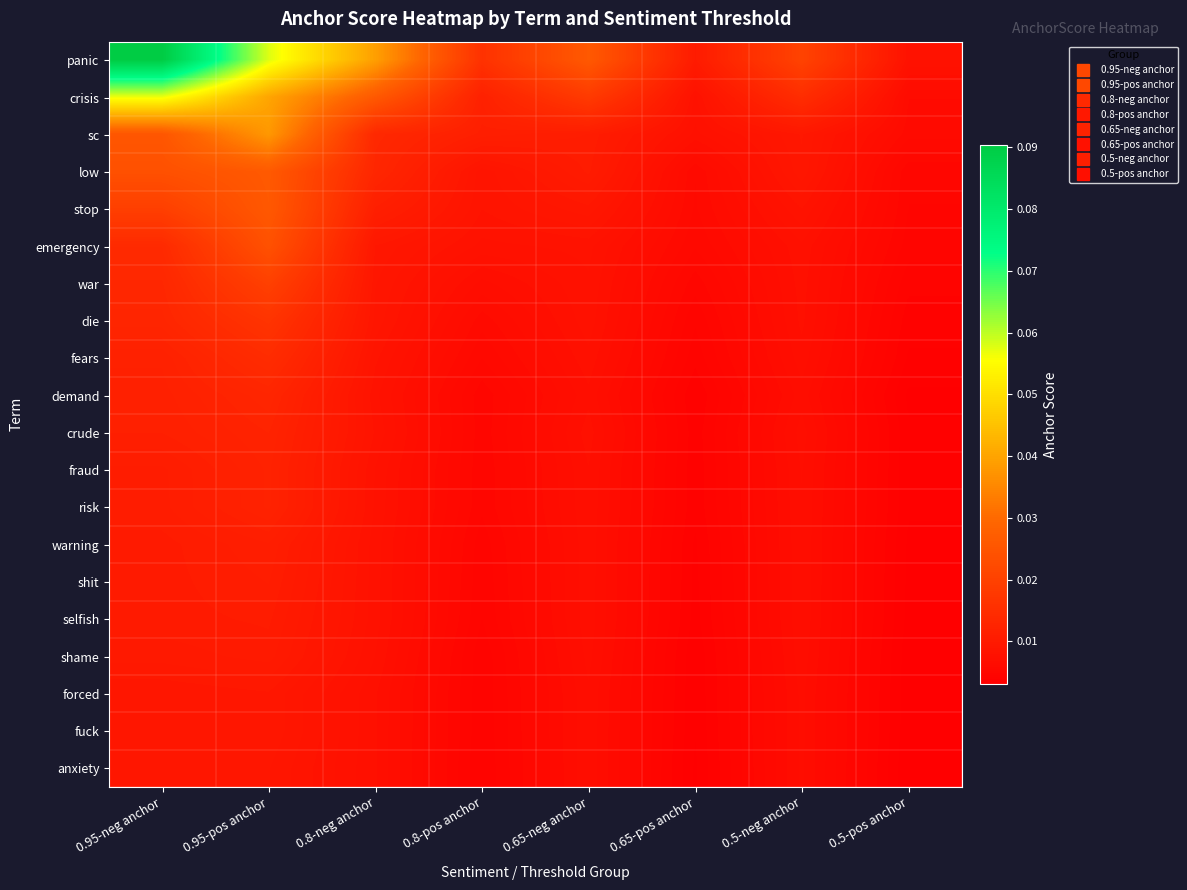

Which label corresponds to the smallest value in the chart?

0.5-pos anchor